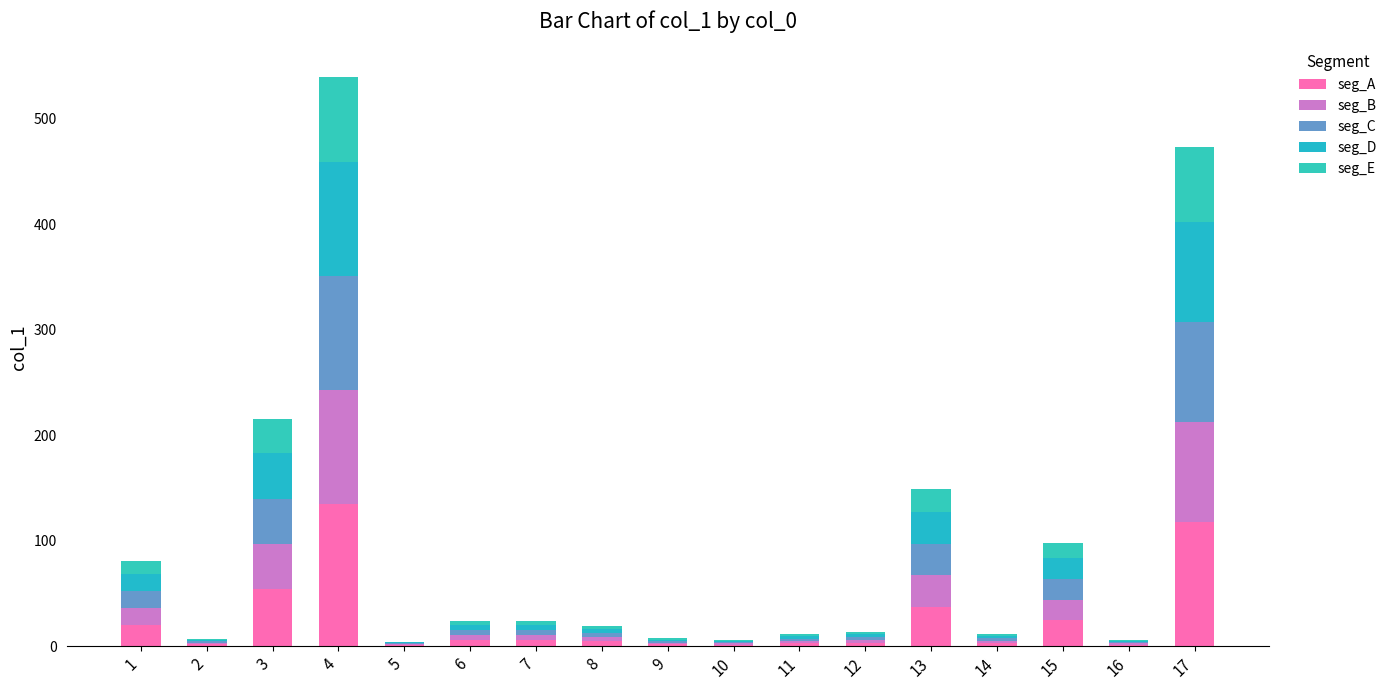

Are the bars horizontal?

No